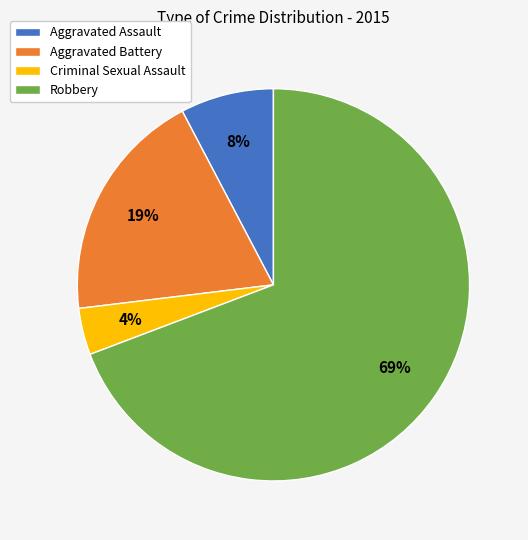

What is the majority slice?

Robbery